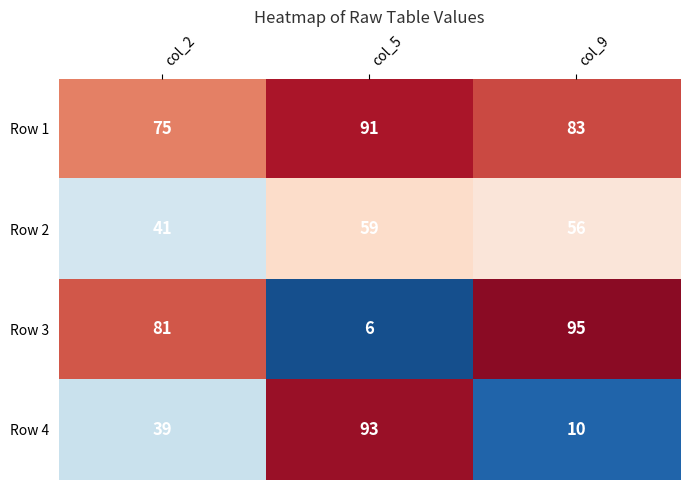

Count the Row 4 values in the range 10 to 93.

3